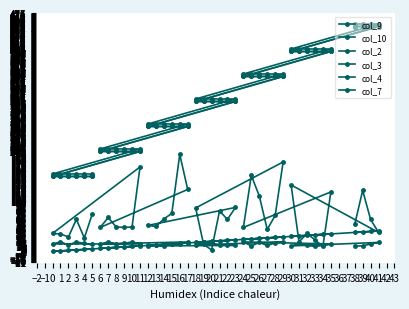

What is the average value of the col_2 series?

292